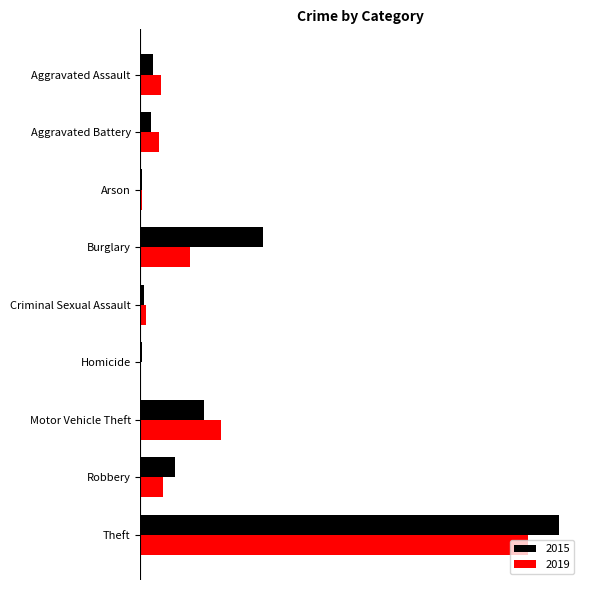

What are all the series names shown in the legend?

2015, 2019